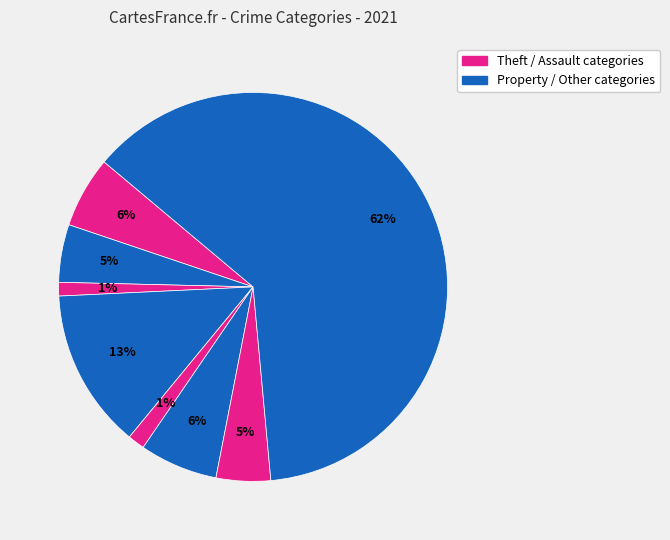

Count the number of slices in the pie.

8